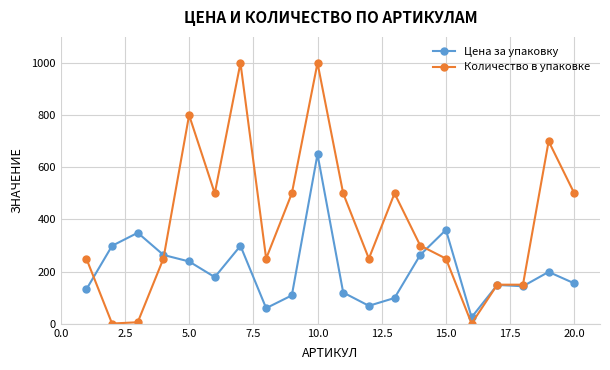

What is the maximum value shown in the chart?

1000